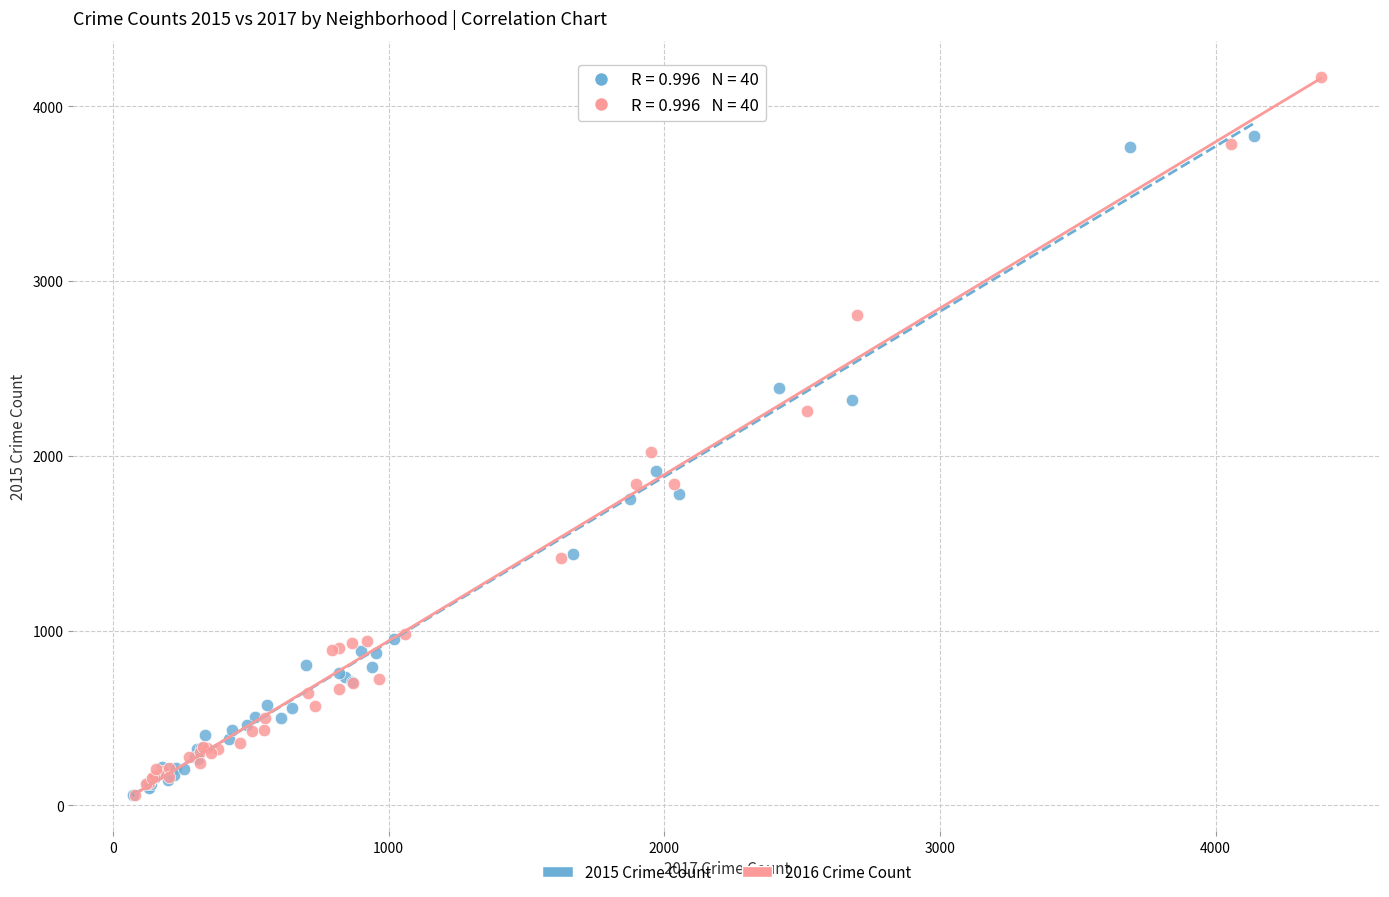

Which series reaches the maximum Y coordinate?

2016 Crime Count